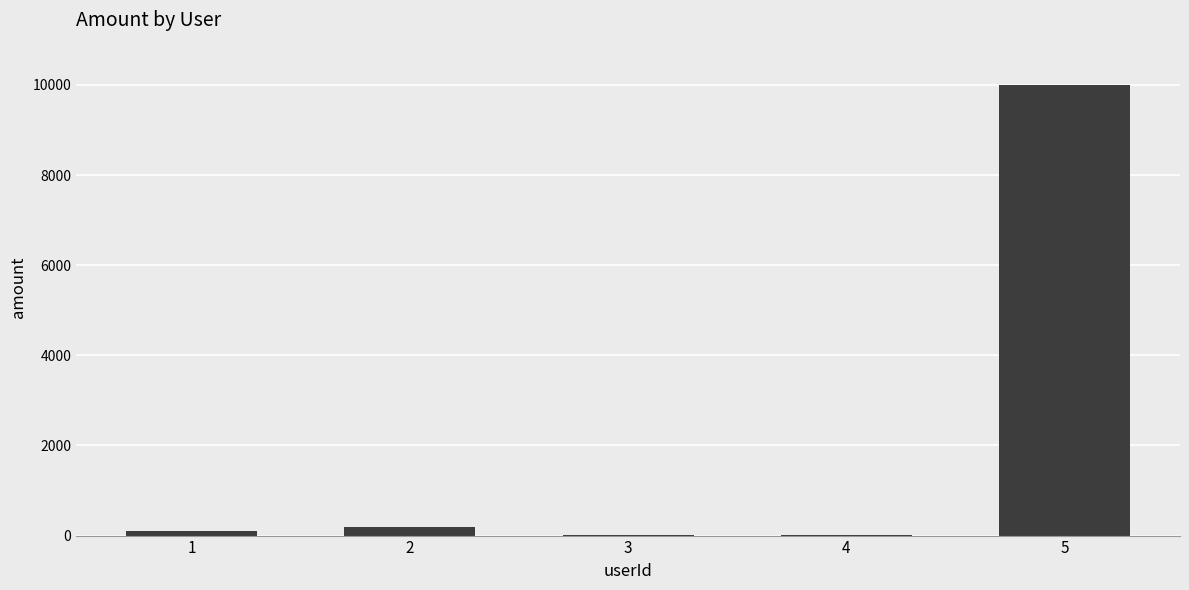

The value at 3 is 10. True or false?

True